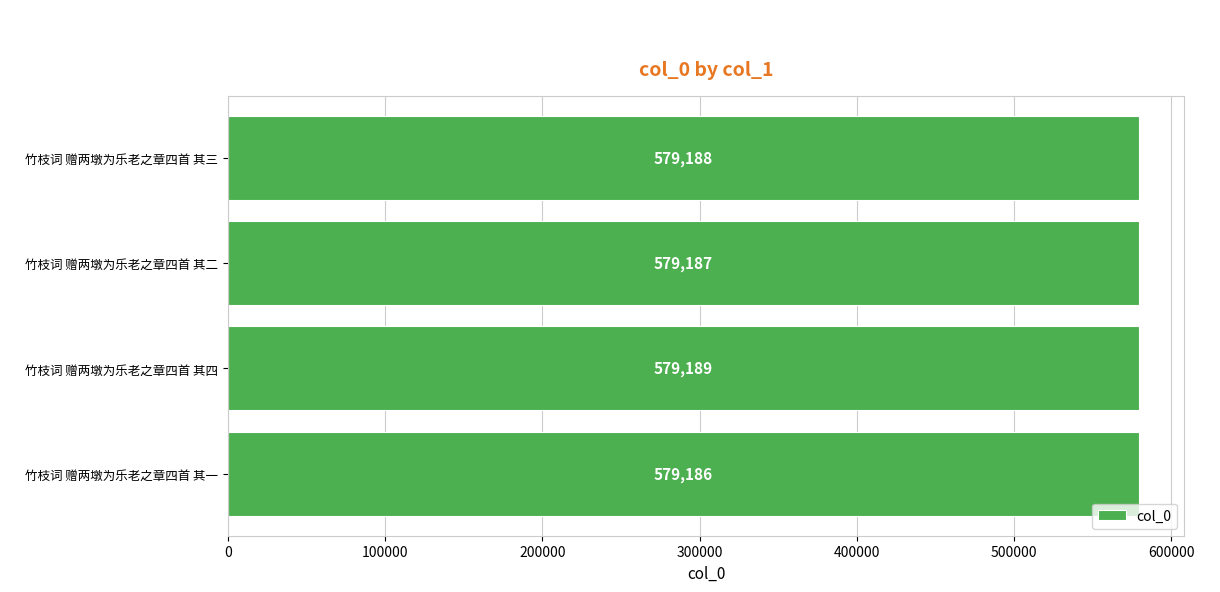

List the labels in order of value, largest first.

竹枝词 赠两墩为乐老之章四首 其四, 竹枝词 赠两墩为乐老之章四首 其三, 竹枝词 赠两墩为乐老之章四首 其二, 竹枝词 赠两墩为乐老之章四首 其一